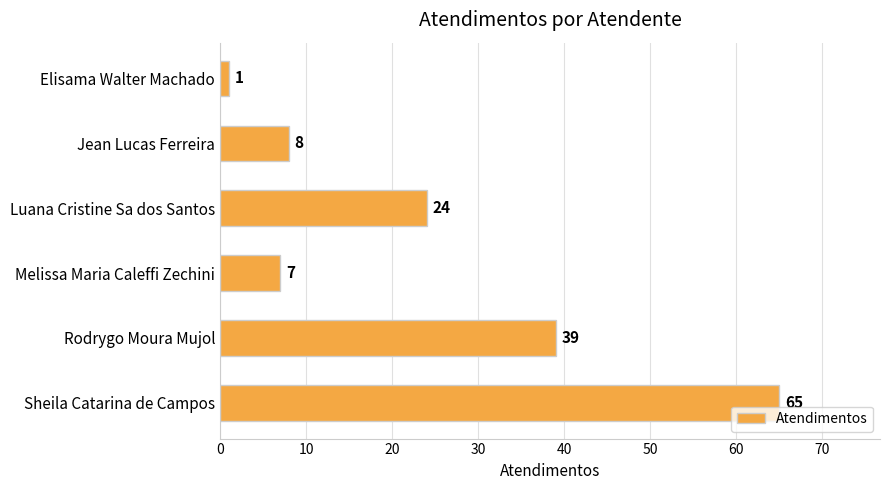

Rank the categories by value from highest to lowest.

Sheila Catarina de Campos, Rodrygo Moura Mujol, Luana Cristine Sa dos Santos, Jean Lucas Ferreira, Melissa Maria Caleffi Zechini, Elisama Walter Machado